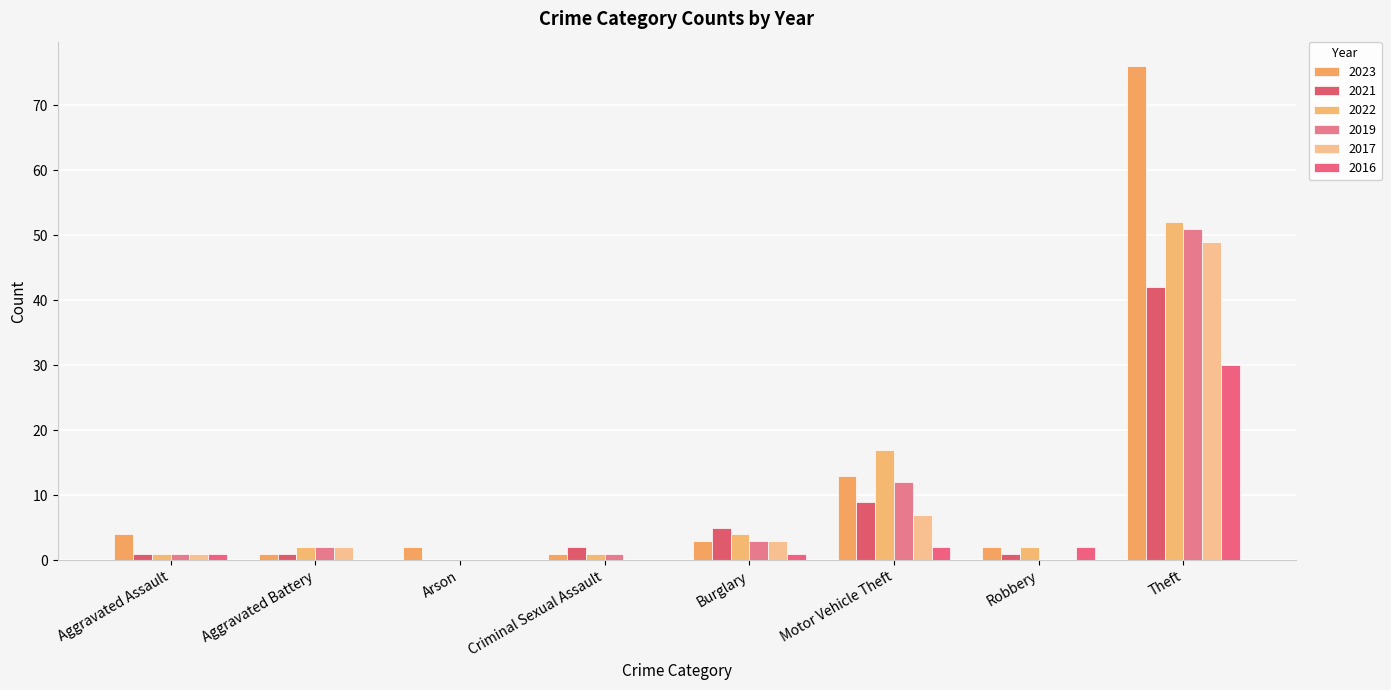

Reading left to right, list all the values displayed in this chart.

2023: 4	1	2	1	3	13	2	76
2021: 1	1	0	2	5	9	1	42
2022: 1	2	0	1	4	17	2	52
2019: 1	2	0	1	3	12	0	51
2017: 1	2	0	0	3	7	0	49
2016: 1	0	0	0	1	2	2	30